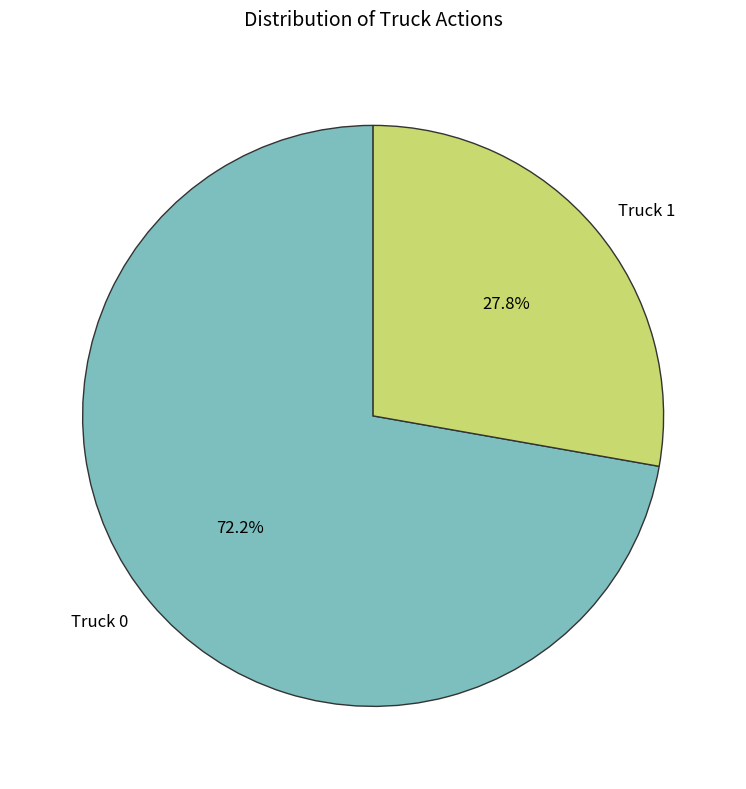

To the nearest percent, what is the difference between the Truck 1 and Truck 0 slice percentages?

44%